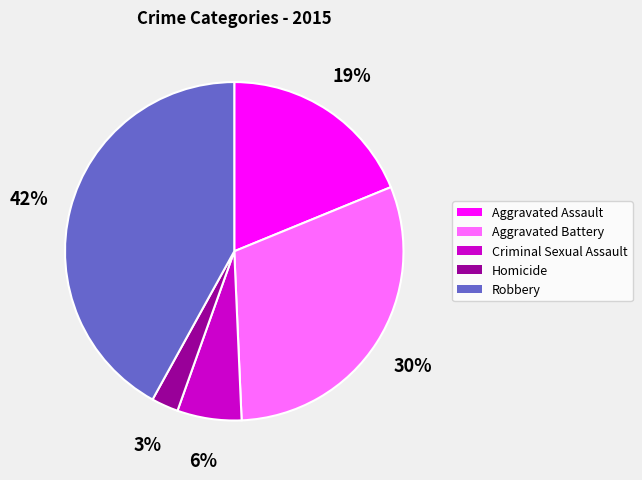

True or false: Aggravated Battery accounts for 30% of the total.

True